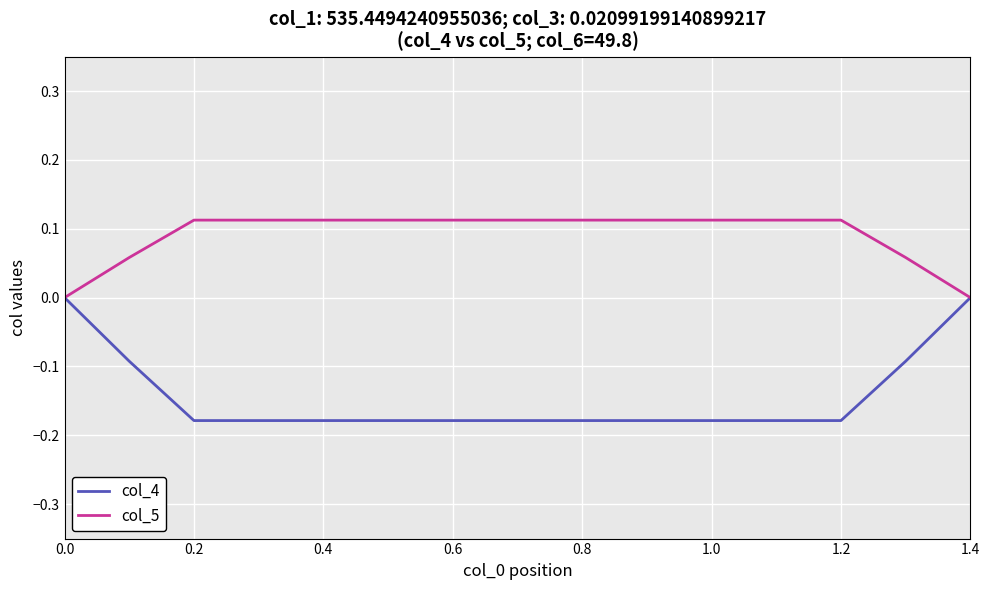

List the series in order of their peak value, highest first.

col_5, col_4